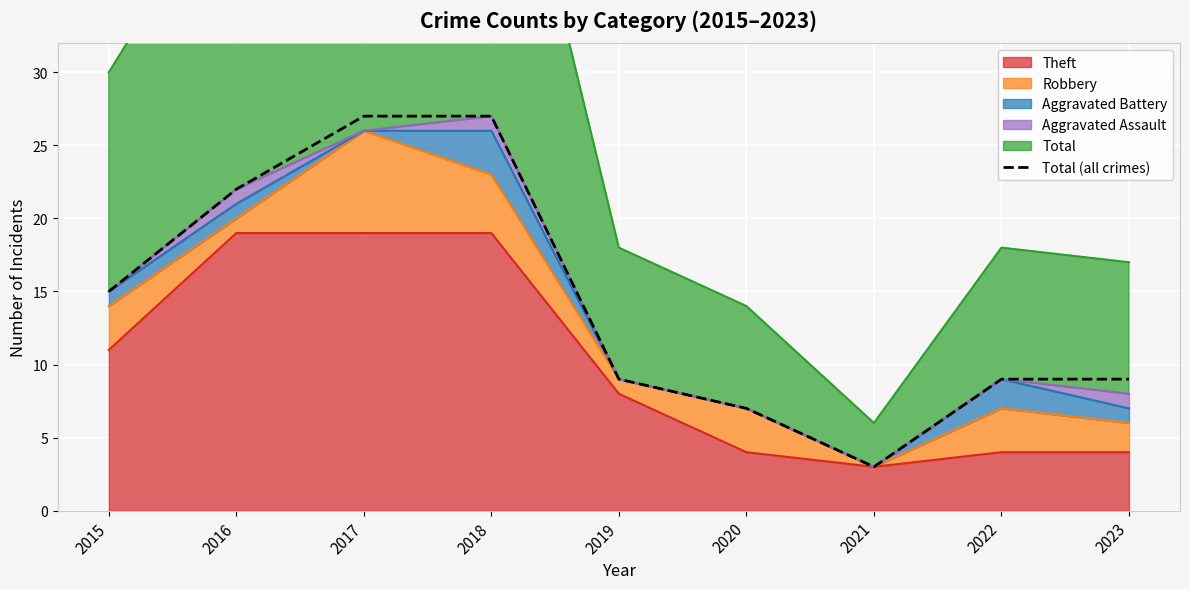

What is the value of the 3rd point from the left?

27